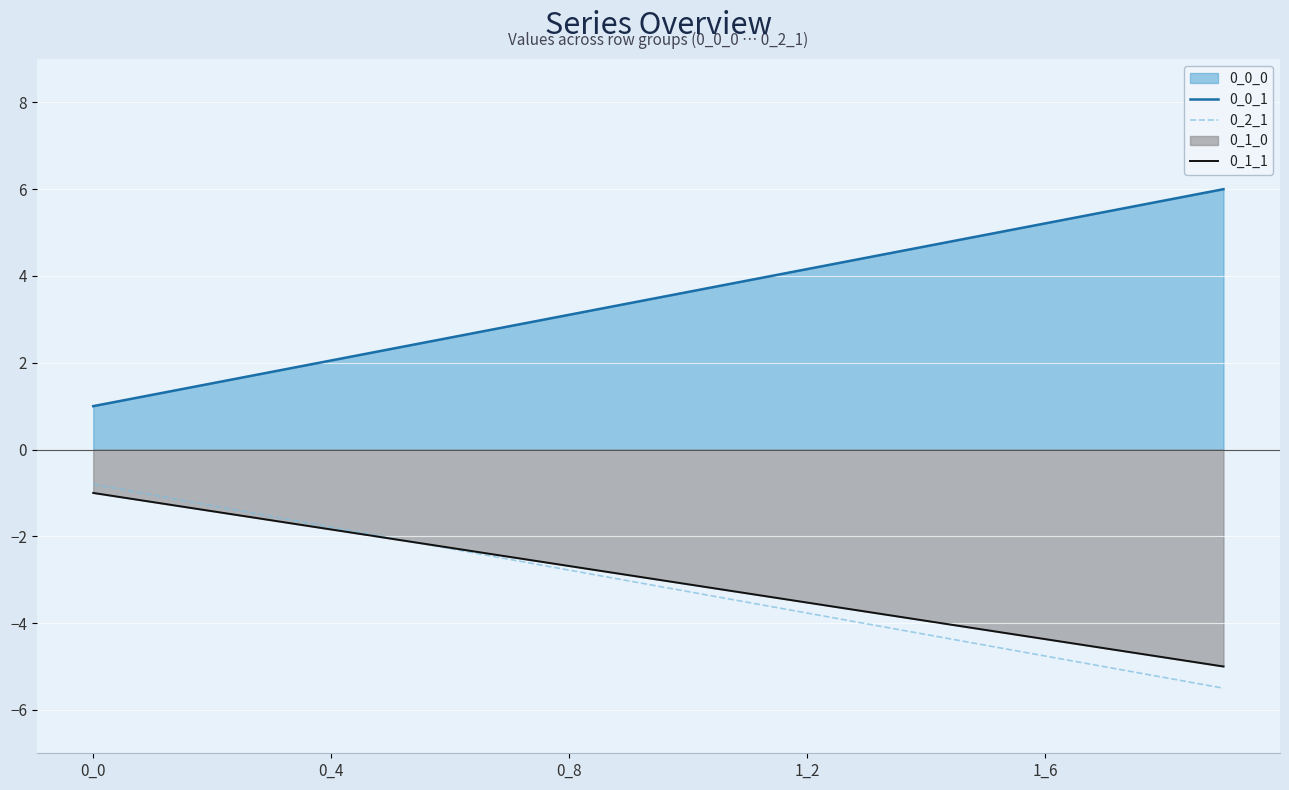

What is the total value across all series at 11?

-2.9